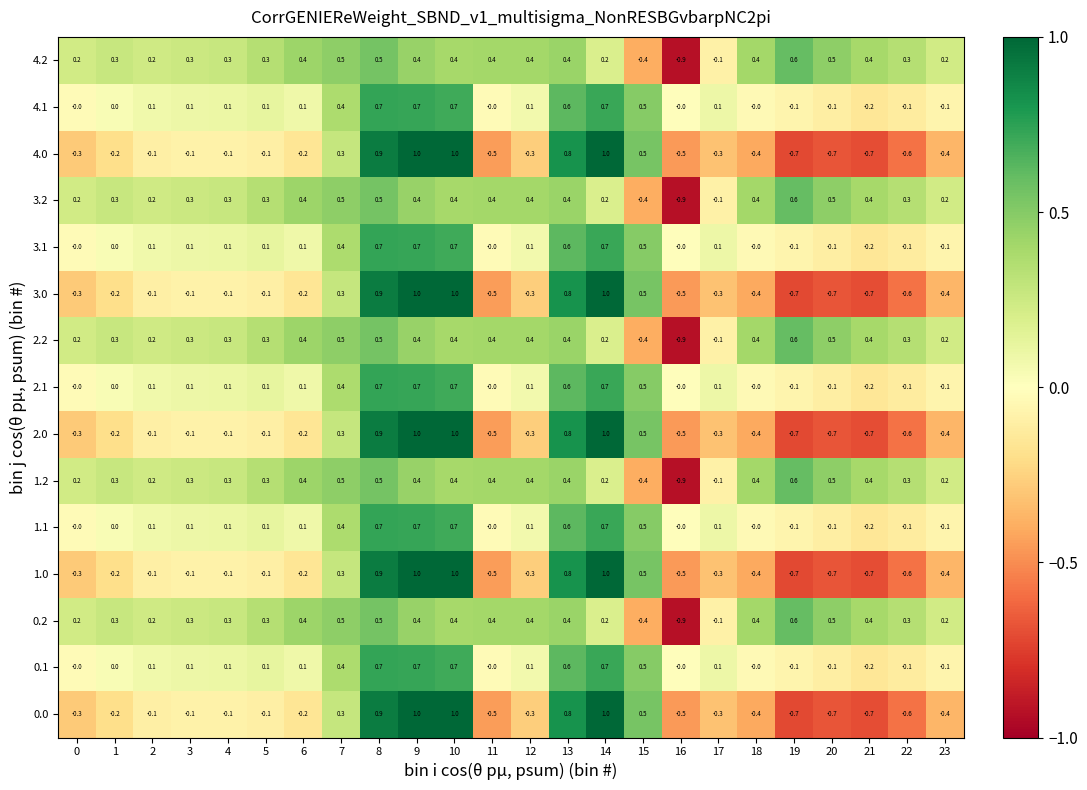

Where does the 0.0 series first go above 0?

7